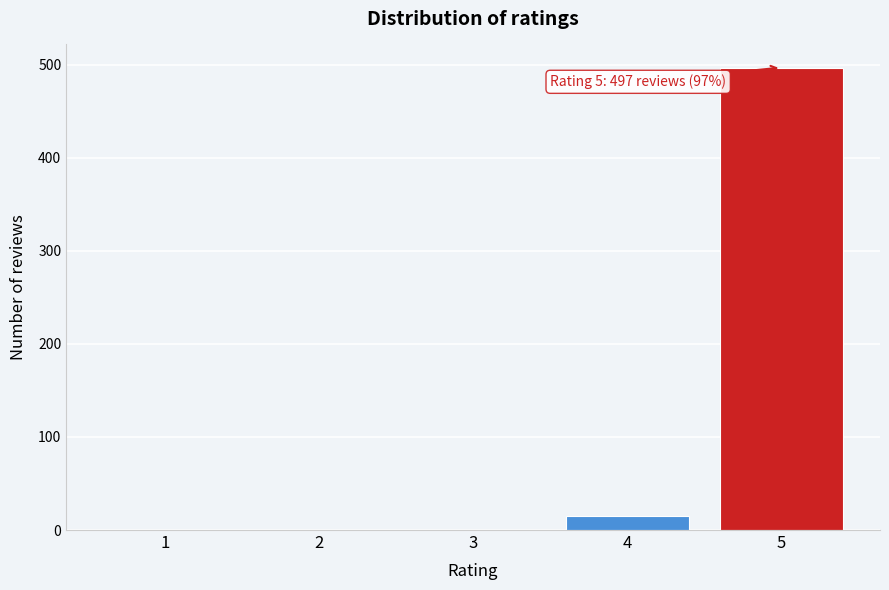

Reading left to right, extract all data points from this chart.

1=0	2=0	3=0	4=15	5=497